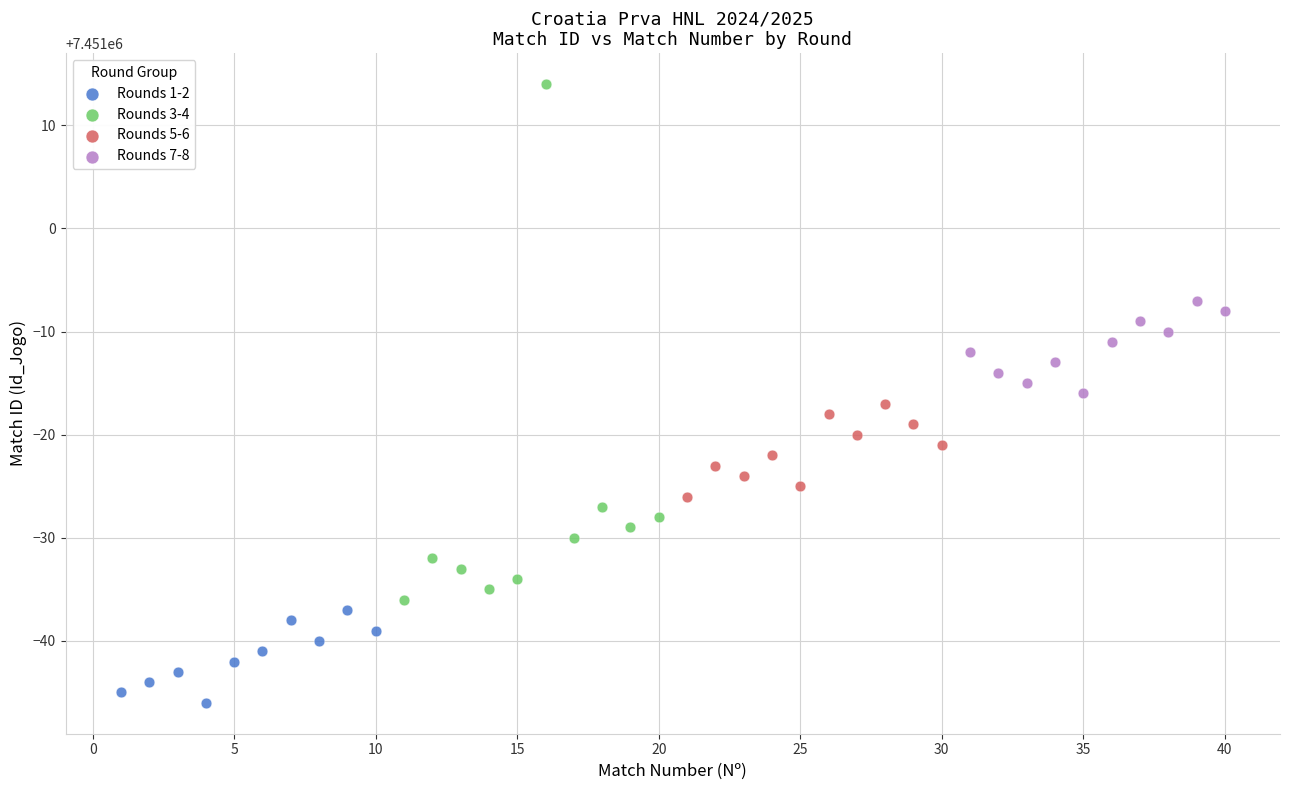

Which series reaches the minimum Y coordinate?

Rounds 1-2